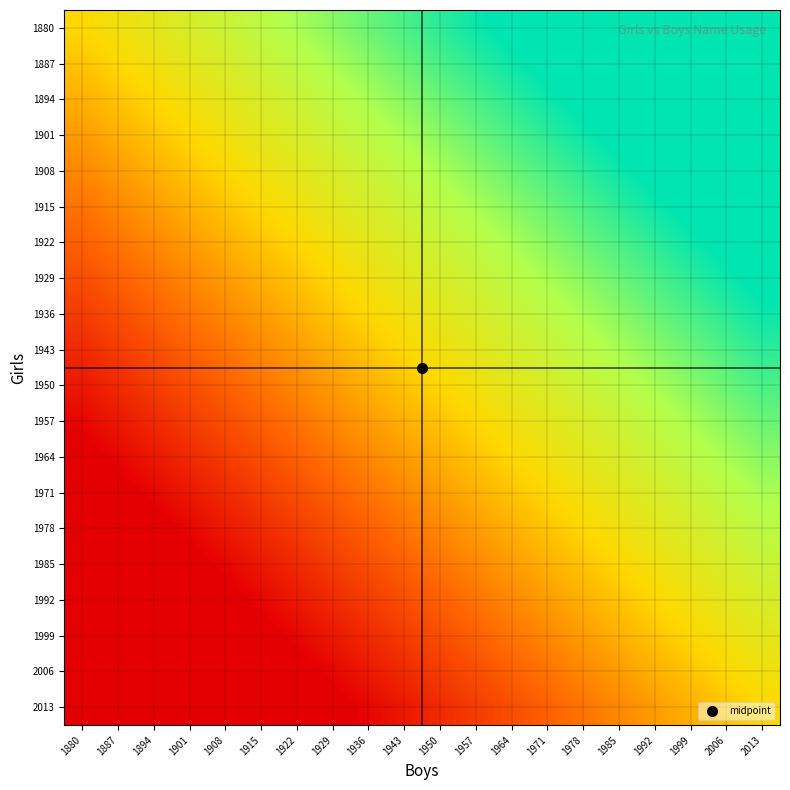

Which label corresponds to the largest value in the chart?

2013